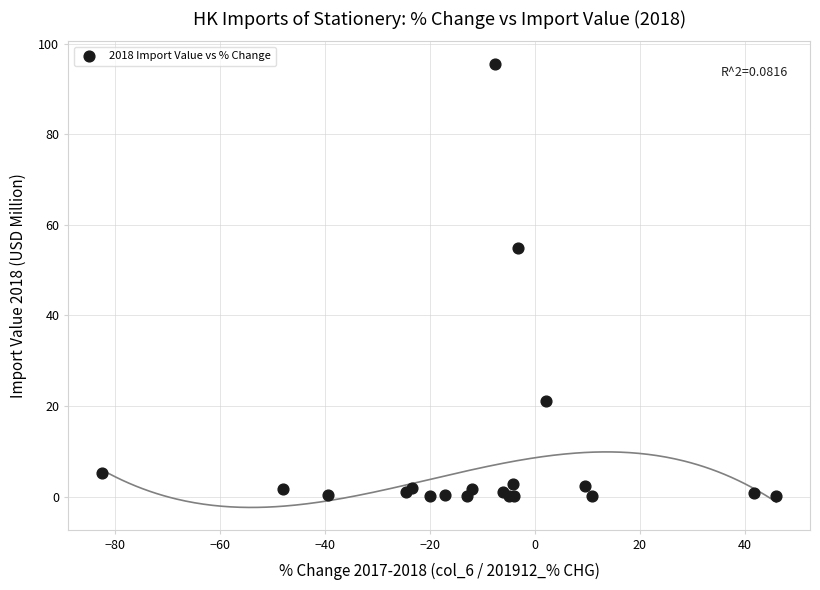

What Y value in the scatter plot is closest to 47?

54.8